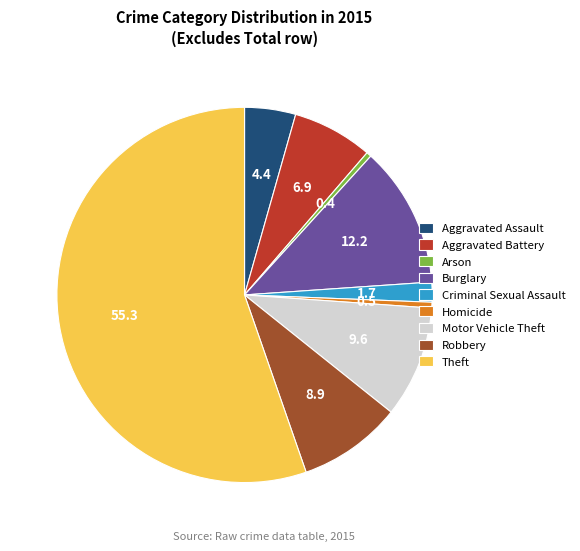

Is the sum of Arson and Homicide greater than half?

No